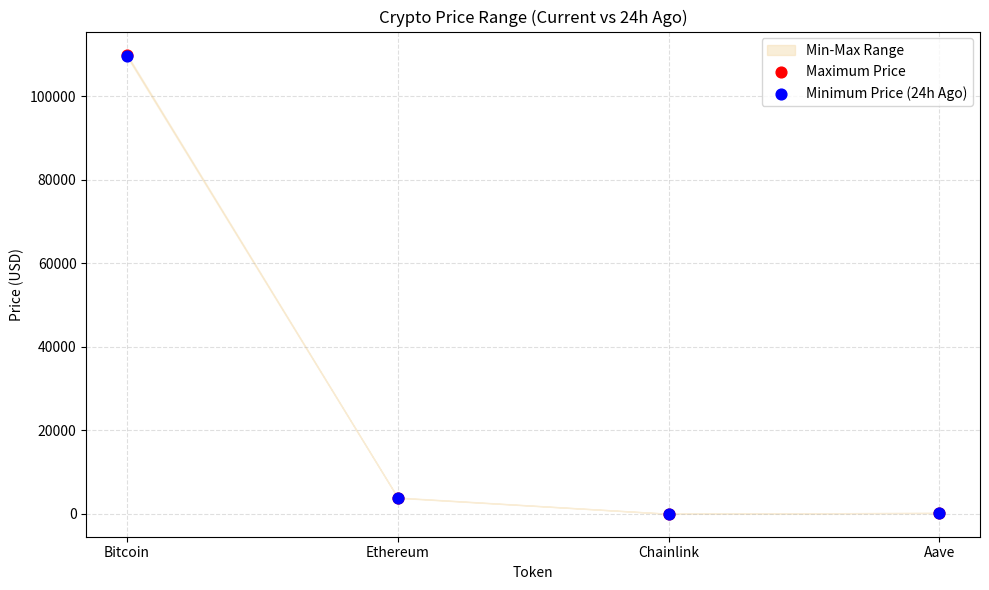

Which series contains the highest Y value?

Maximum Price